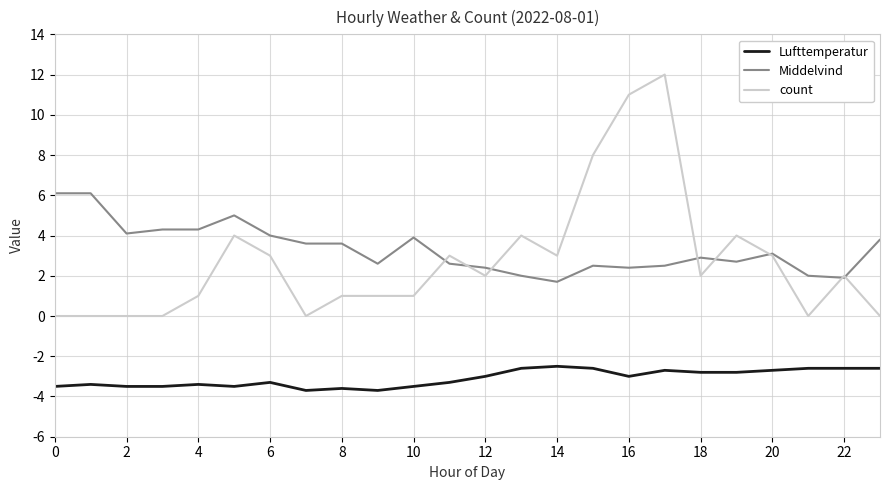

What is the smallest value displayed?

-3.7